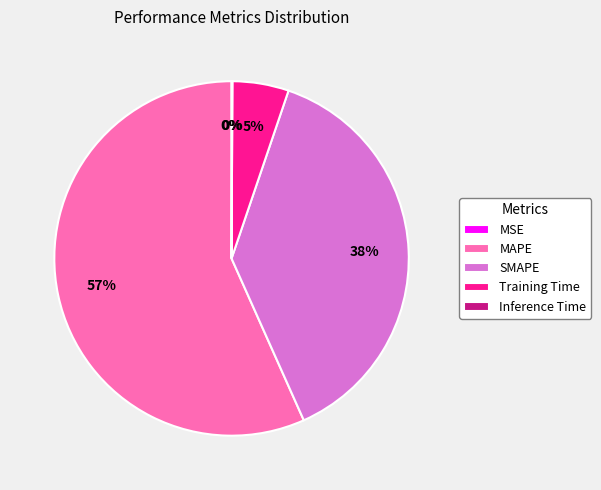

What percentage is NOT represented by Inference Time?

99.9%